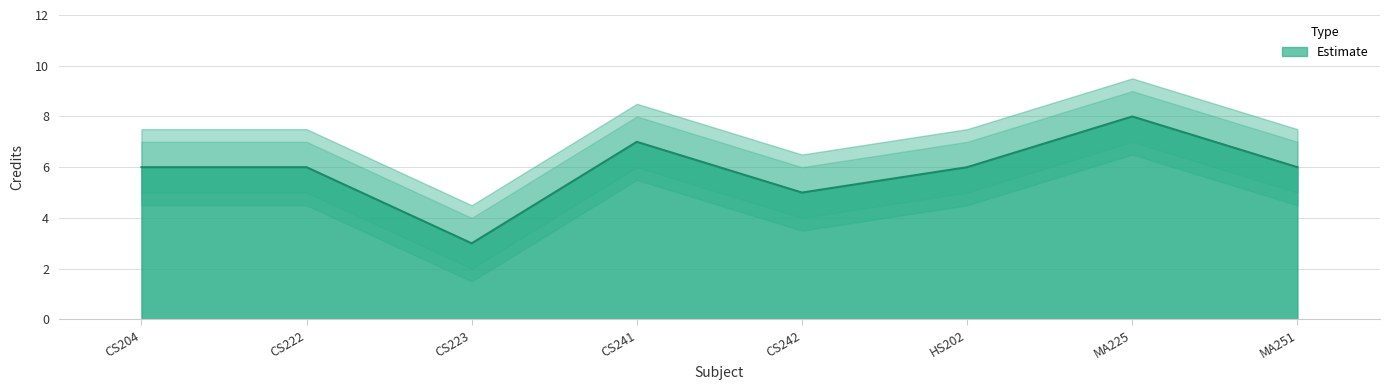

What is the difference between the highest and lowest values at HS202?

2